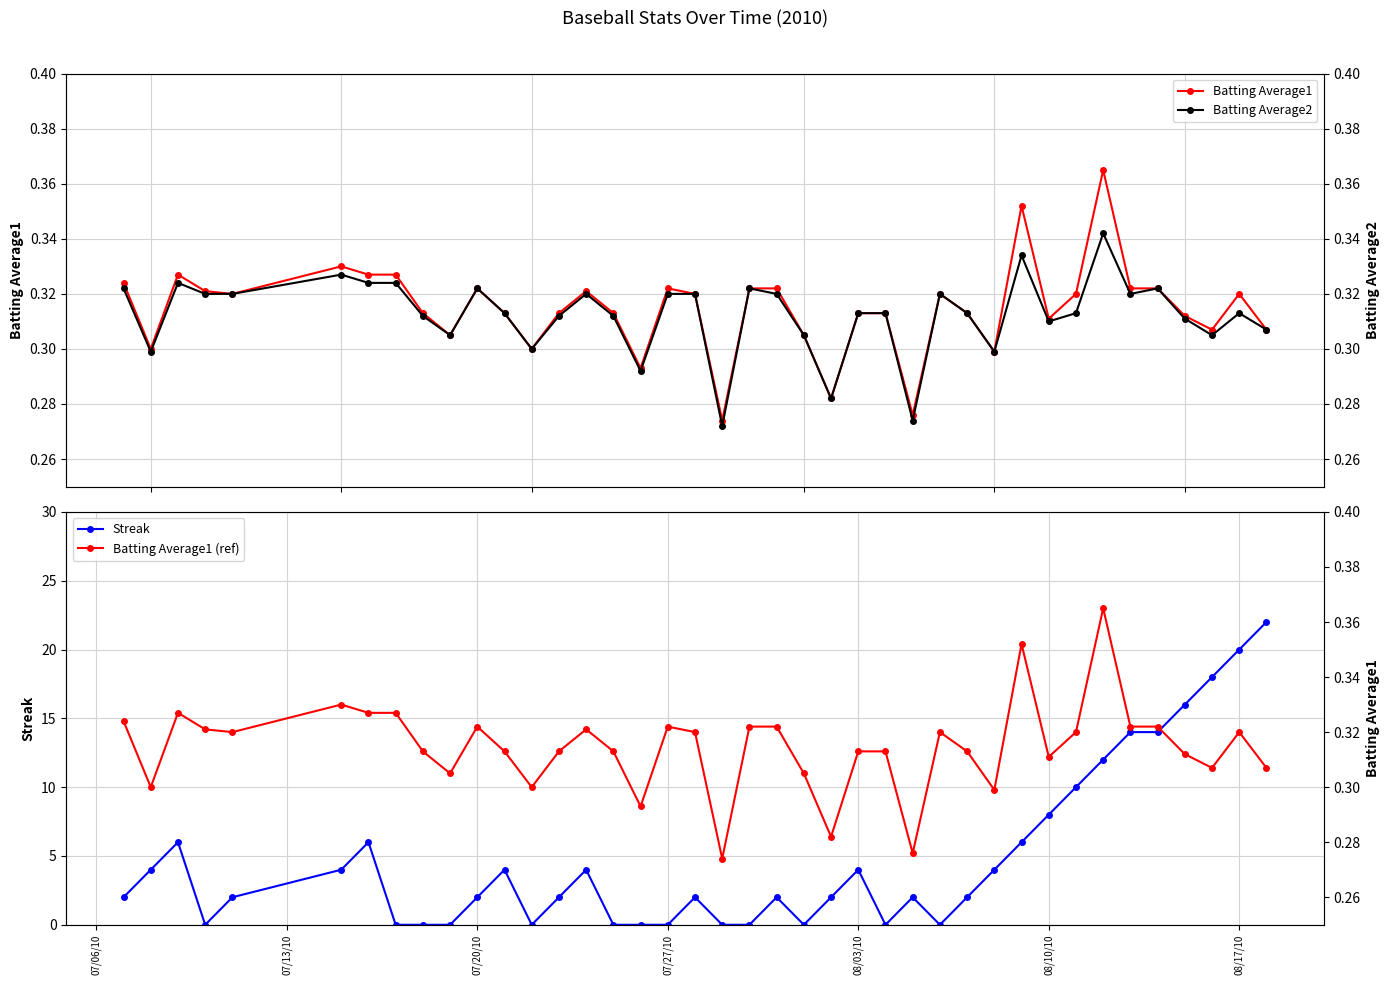

In Batting Average2, how many points are higher than both neighbors (excluding endpoints)?

10